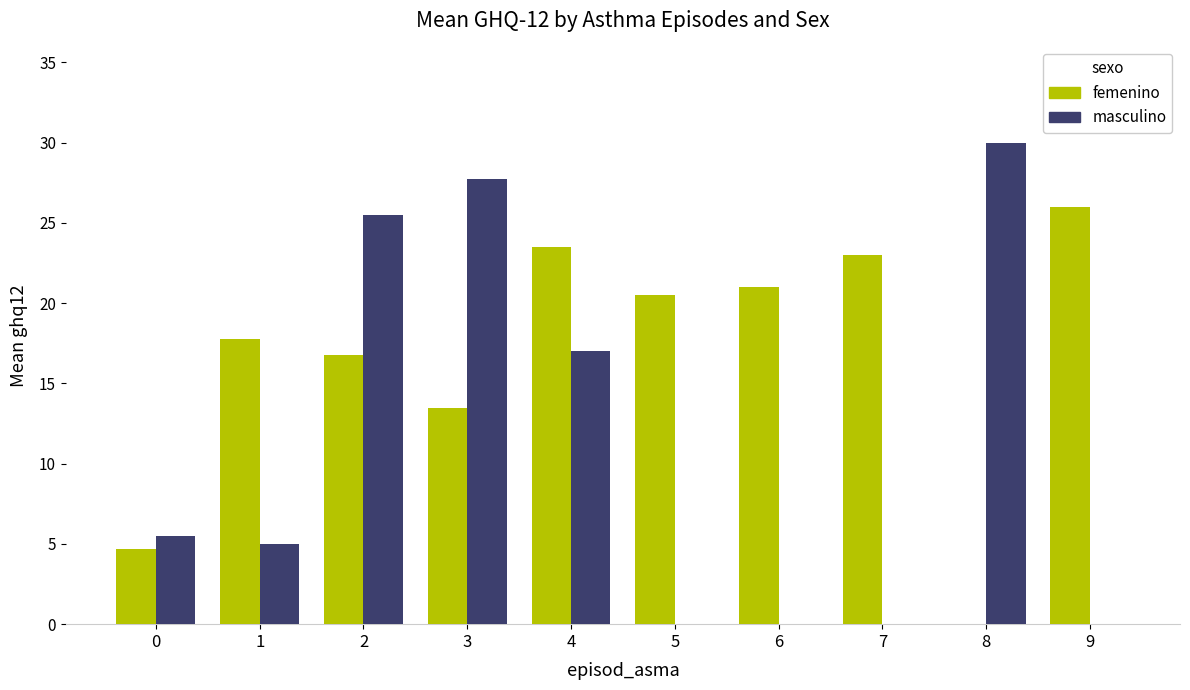

What is the maximum value for masculino?

30.0